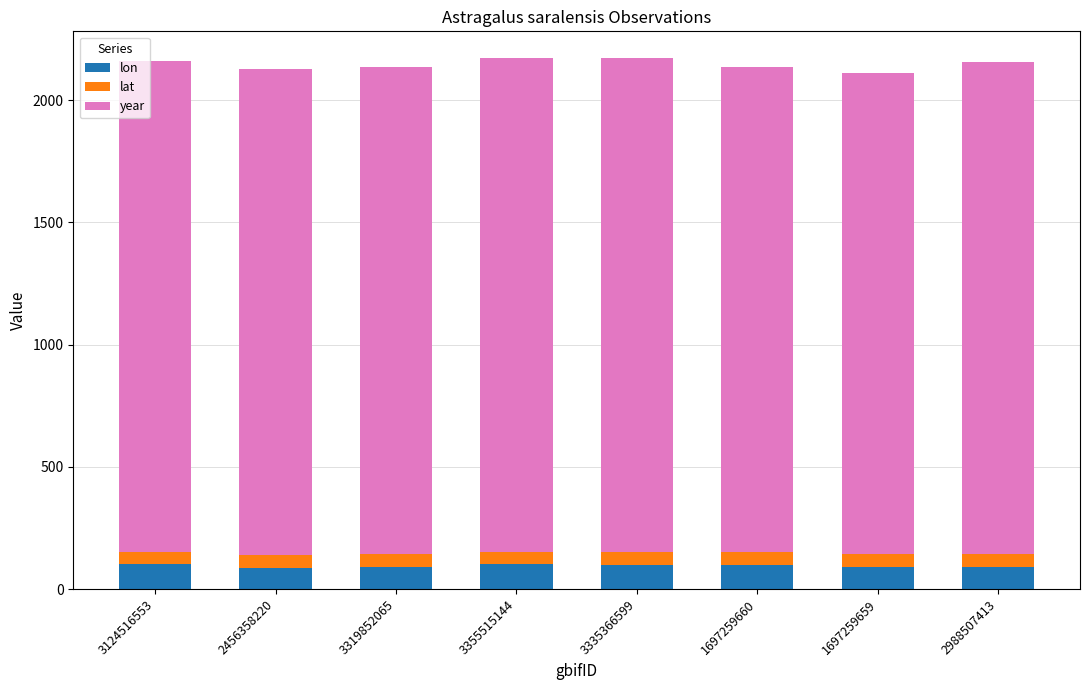

What is the sum of all lon values?

755.4